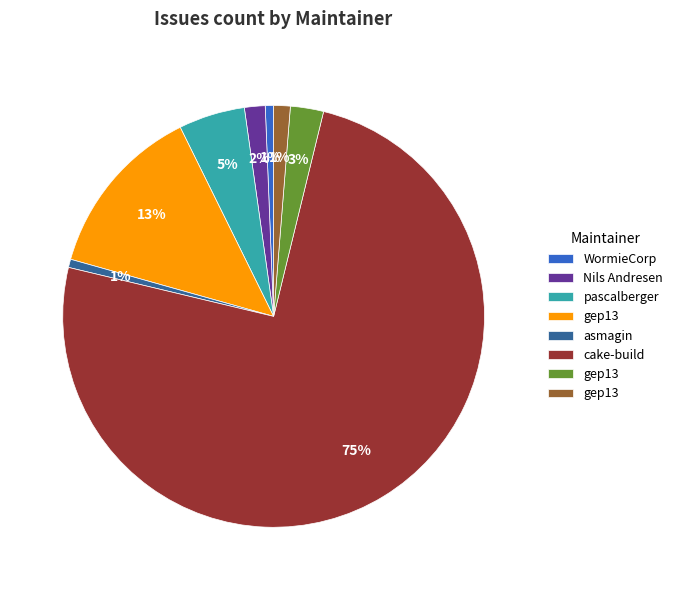

How many slices are in this pie chart?

8